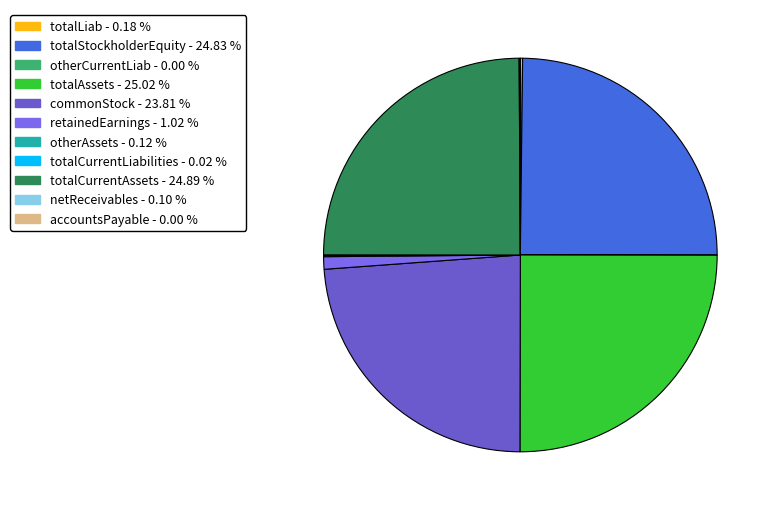

Combined, what portion of the pie is retainedEarnings and totalLiab?

1.2%